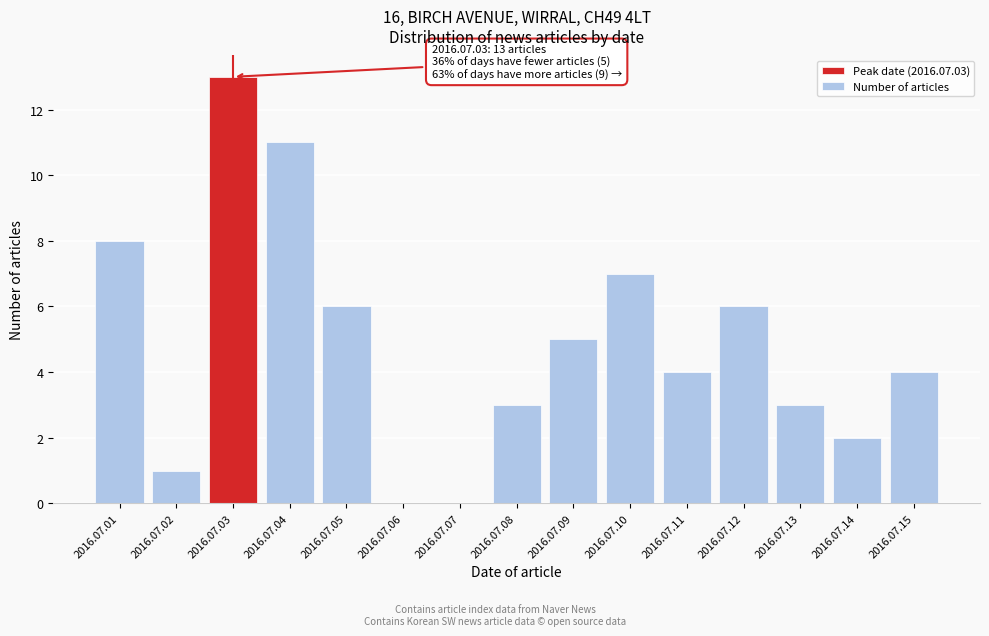

Reading left to right, what are all the values shown in this chart?

2016.07.01=8	2016.07.02=1	2016.07.03=13	2016.07.04=11	2016.07.05=6	2016.07.06=0	2016.07.07=0	2016.07.08=3	2016.07.09=5	2016.07.10=7	2016.07.11=4	2016.07.12=6	2016.07.13=3	2016.07.14=2	2016.07.15=4